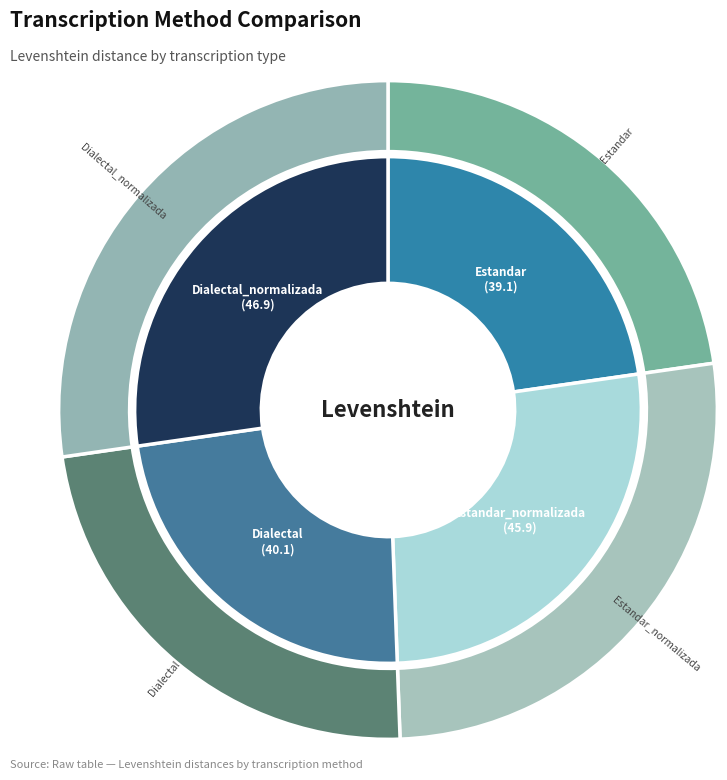

Is Dialectal the majority of the pie?

No